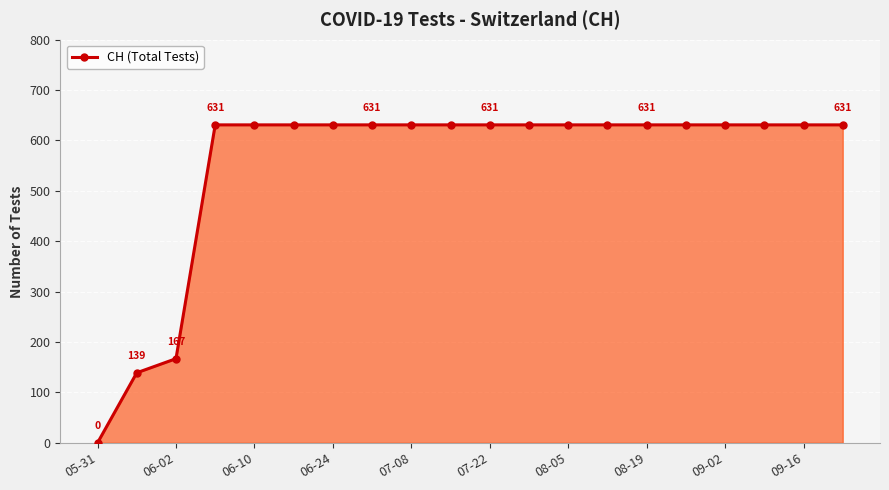

What is the difference between the maximum and minimum values?

631